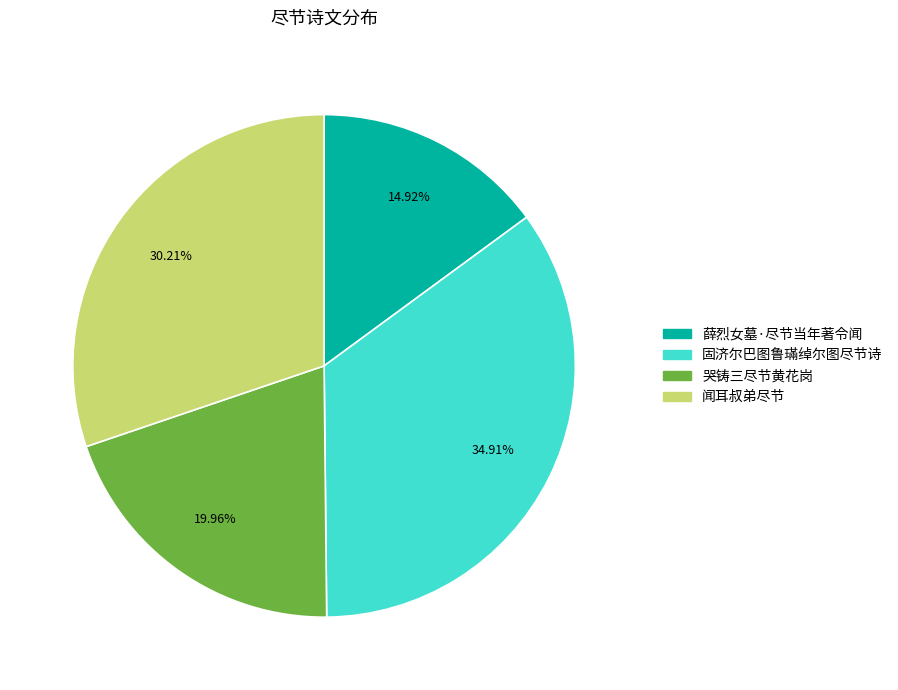

Count the number of slices in the pie.

4